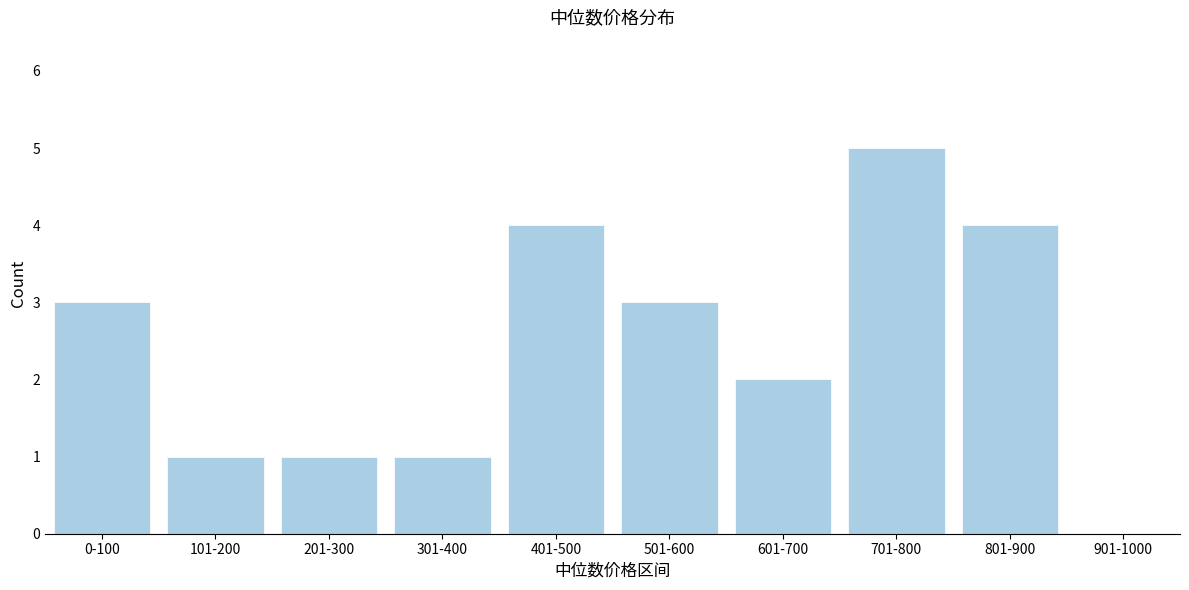

Reading left to right, list all the values displayed in this chart.

0-100=3	101-200=1	201-300=1	301-400=1	401-500=4	501-600=3	601-700=2	701-800=5	801-900=4	901-1000=0